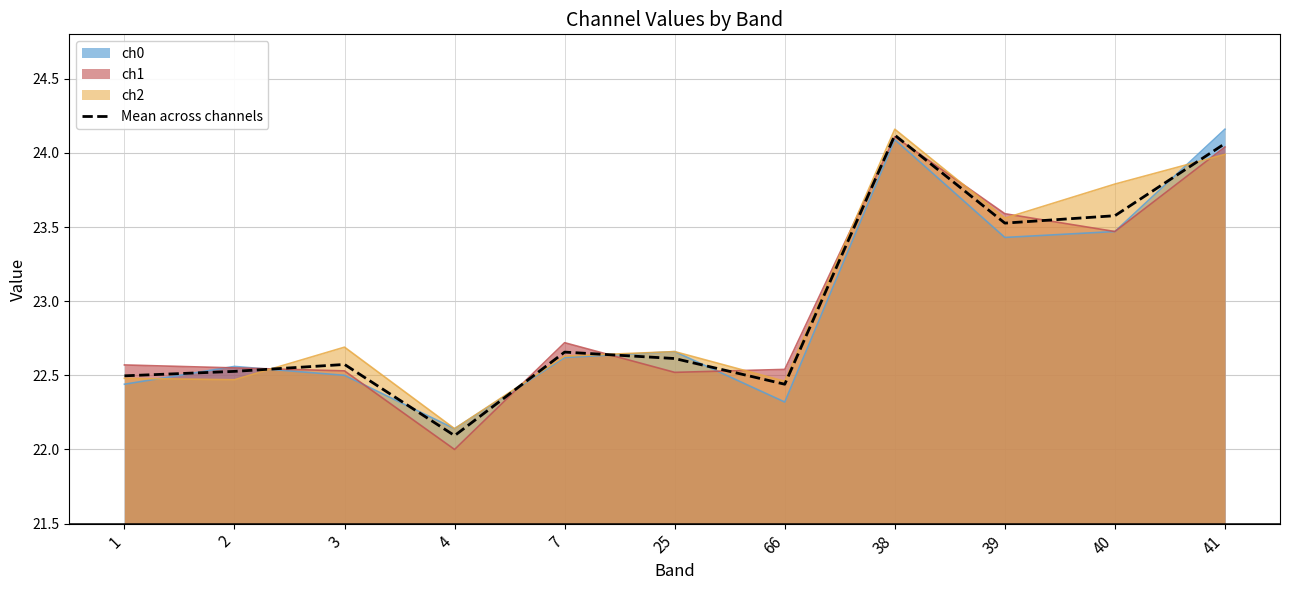

How many lines are shown in the chart?

4